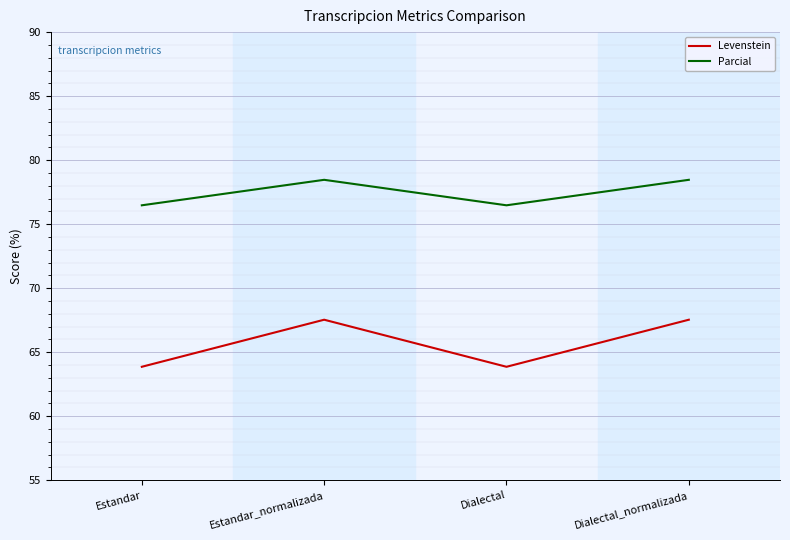

How many series are shown in this chart?

2